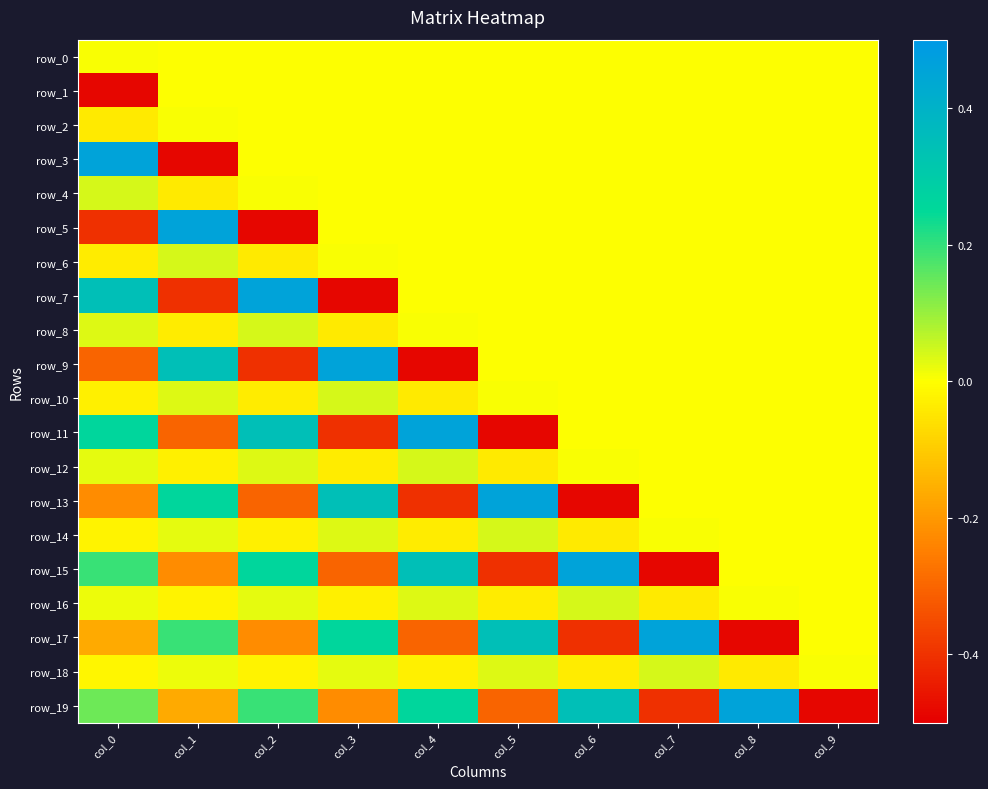

What is the greatest value displayed?

0.5